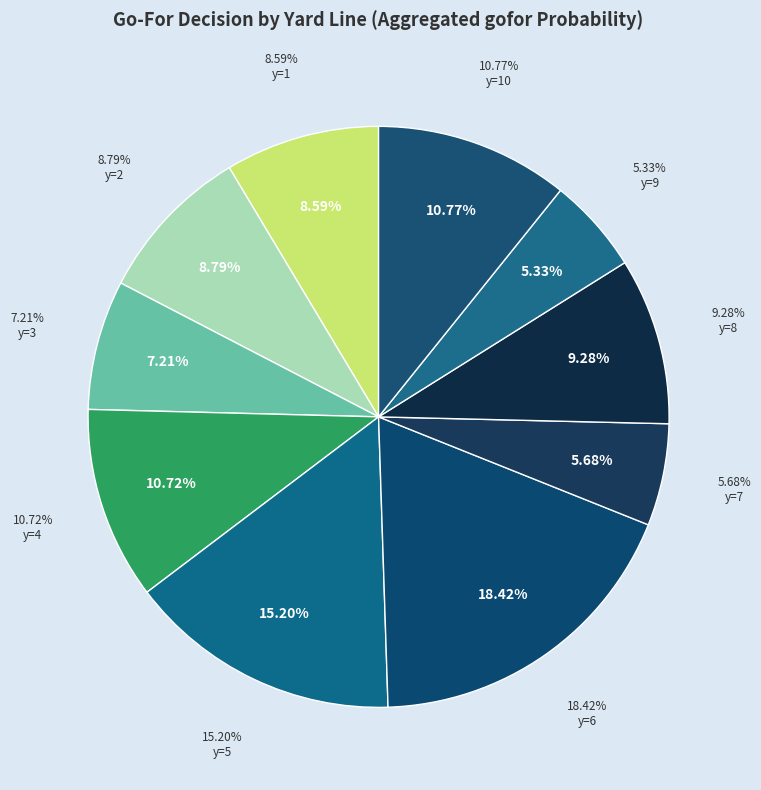

Is there any slice that represents more than half of the pie?

No